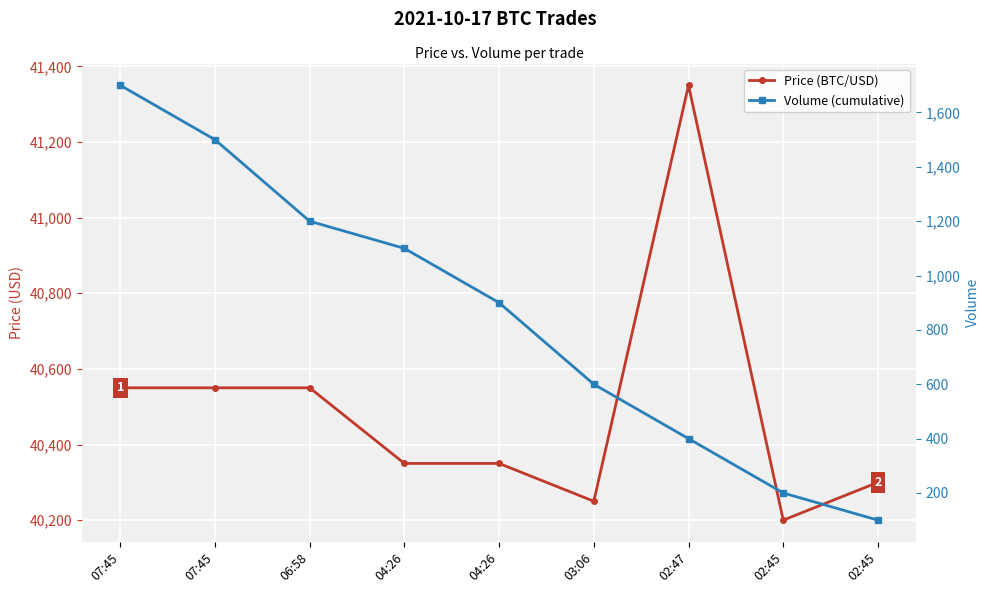

Which category has the highest value in the Price (BTC/USD) series?

02:47